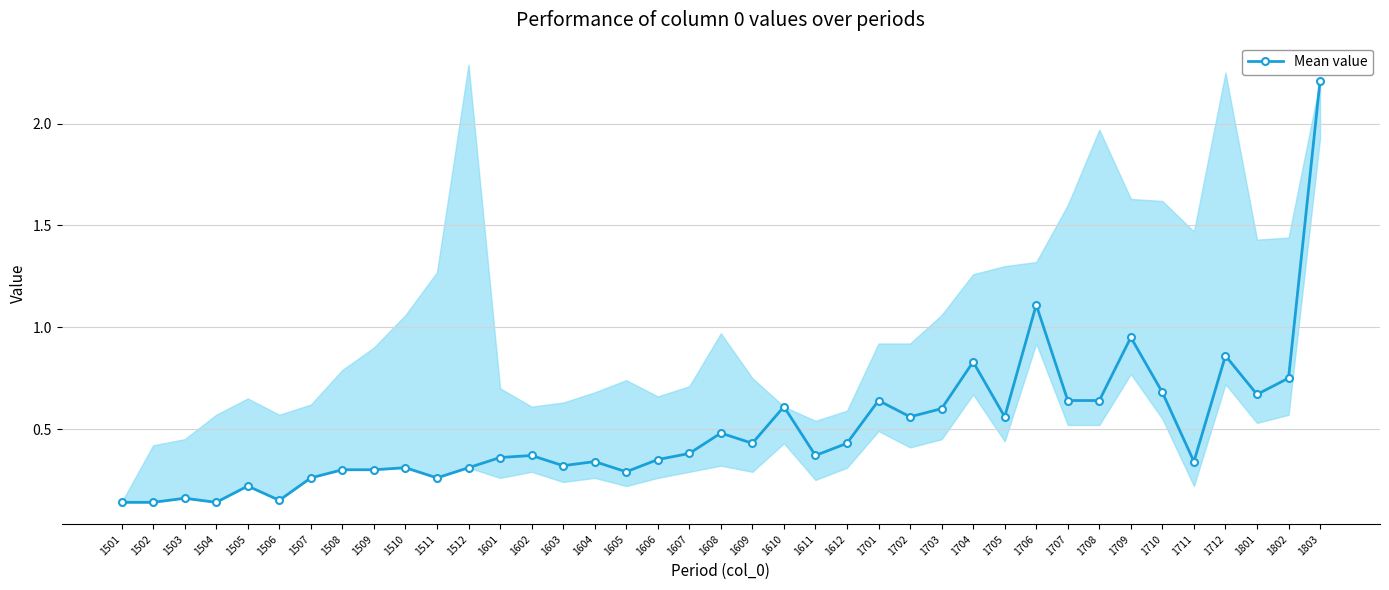

Count the number of data series in this chart.

1